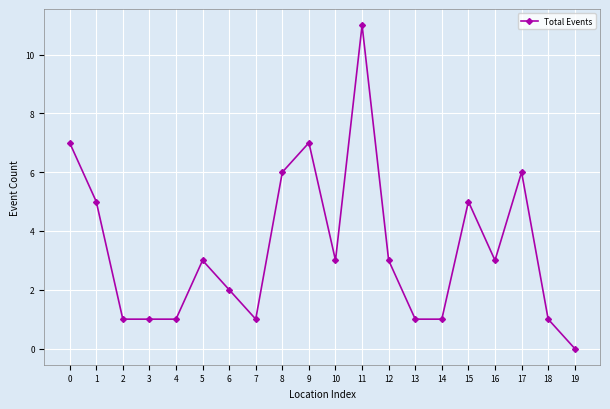

What is the average value?

3